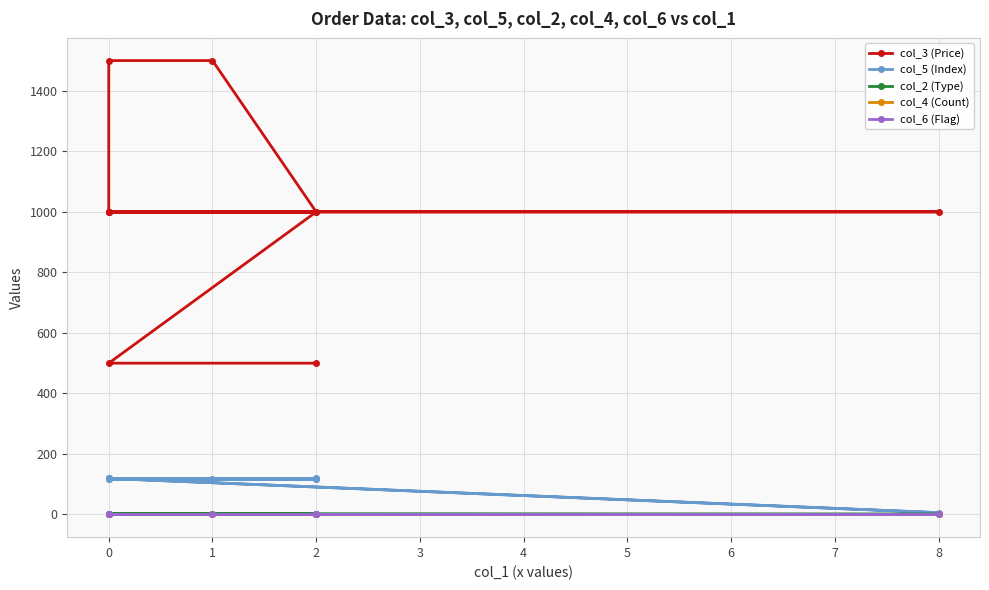

How many lines are shown in the chart?

5